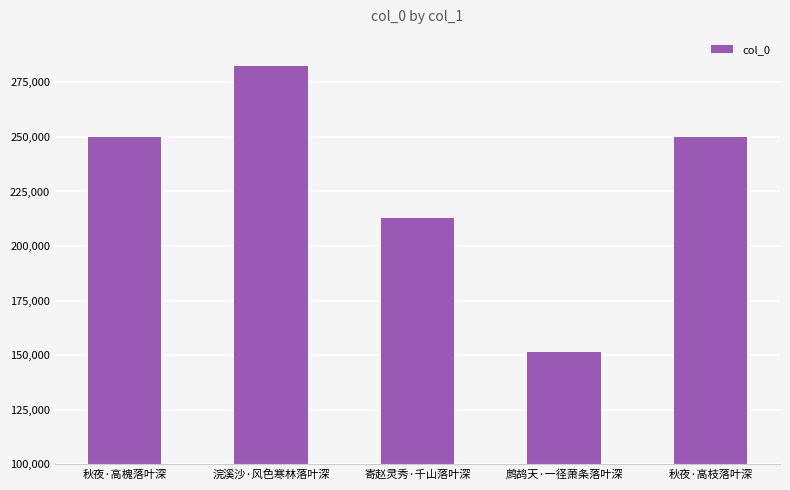

What value does the data have at 秋夜·高枝落叶深, to the nearest 10?

250050